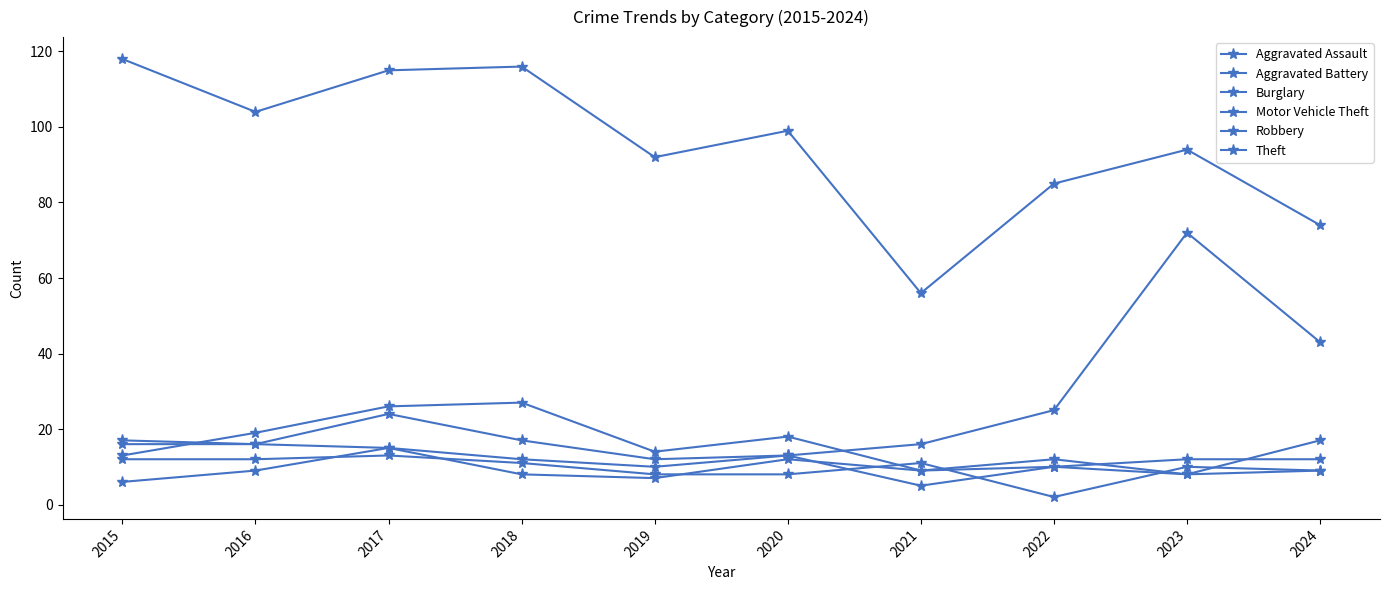

How many intersections are there between Robbery and Aggravated Battery?

2